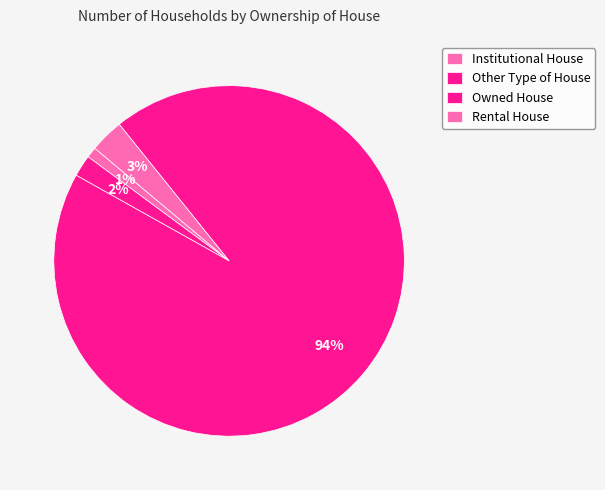

Does Rental House account for over 50% of the chart?

No